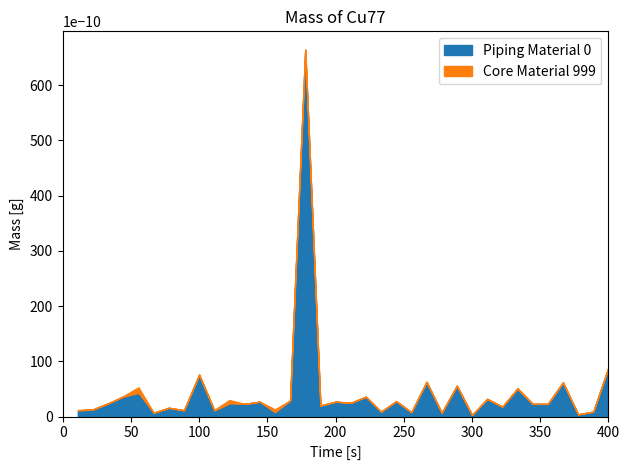

Does the chart have visible grid lines?

No